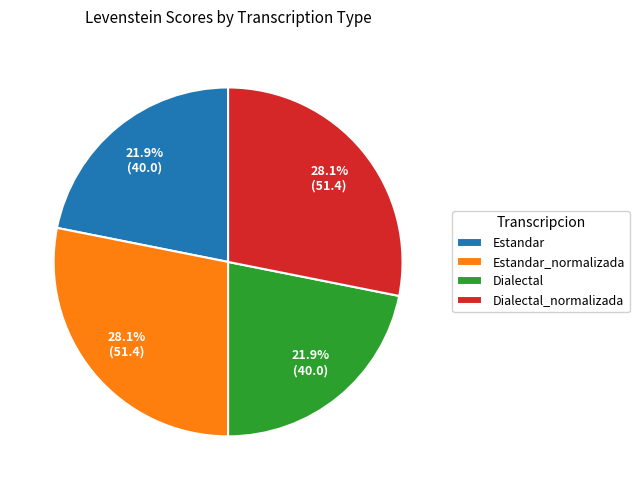

What percentage do Estandar_normalizada and Estandar together represent?

50.0%